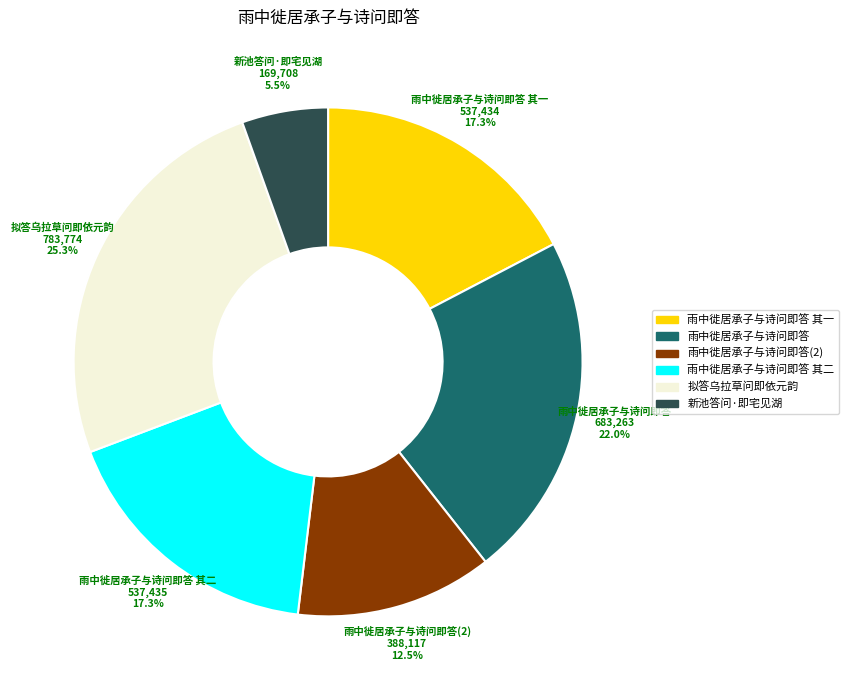

Does any single category account for the majority?

No